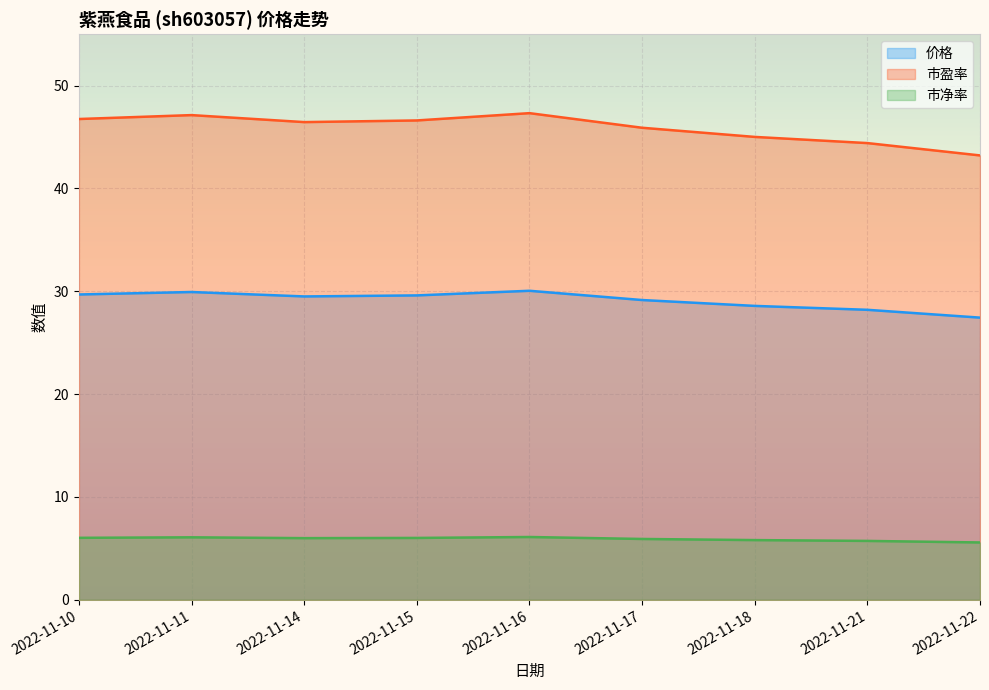

Where is the first local maximum for 市净率?

2022-11-11